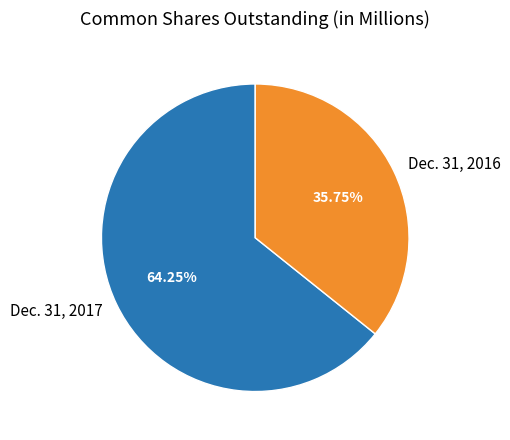

Rank the categories by value from highest to lowest.

Dec. 31, 2017, Dec. 31, 2016